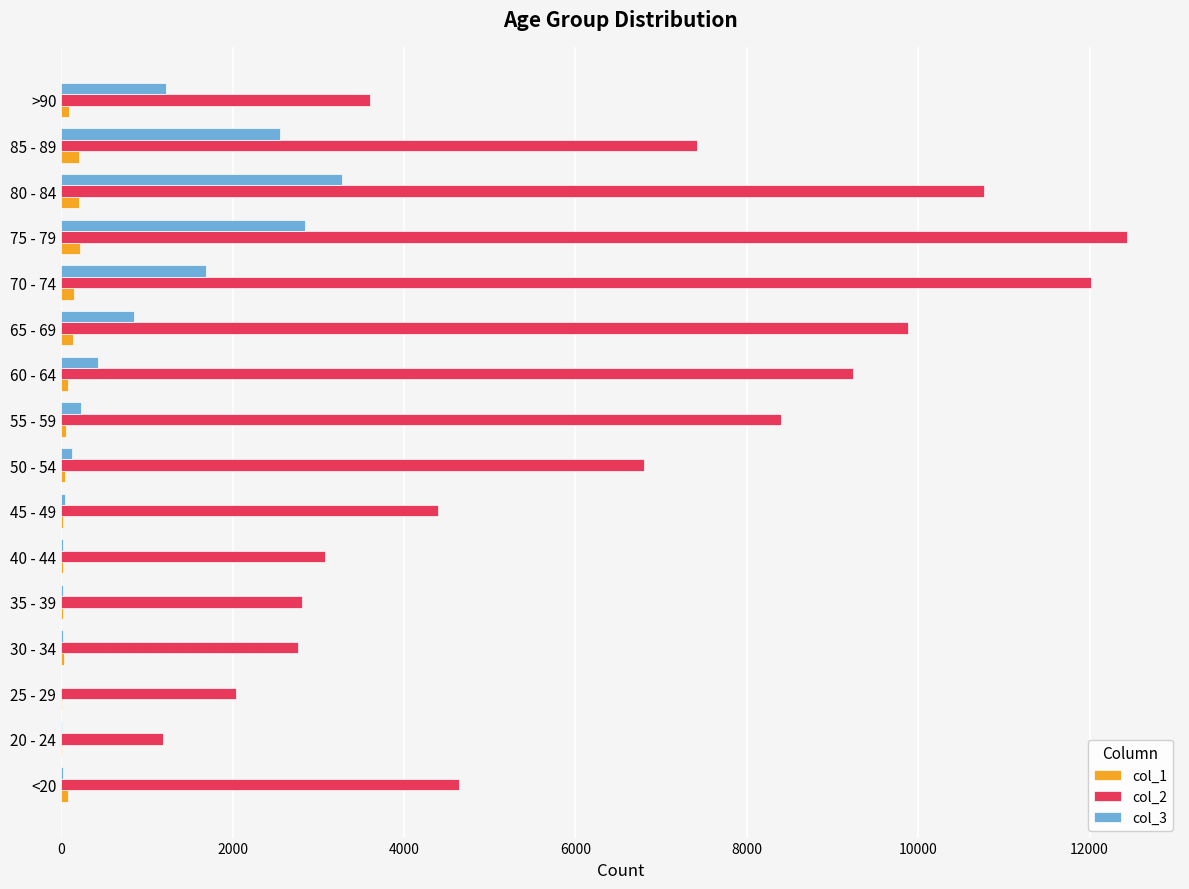

At which category is the sum across all series the highest?

75 - 79